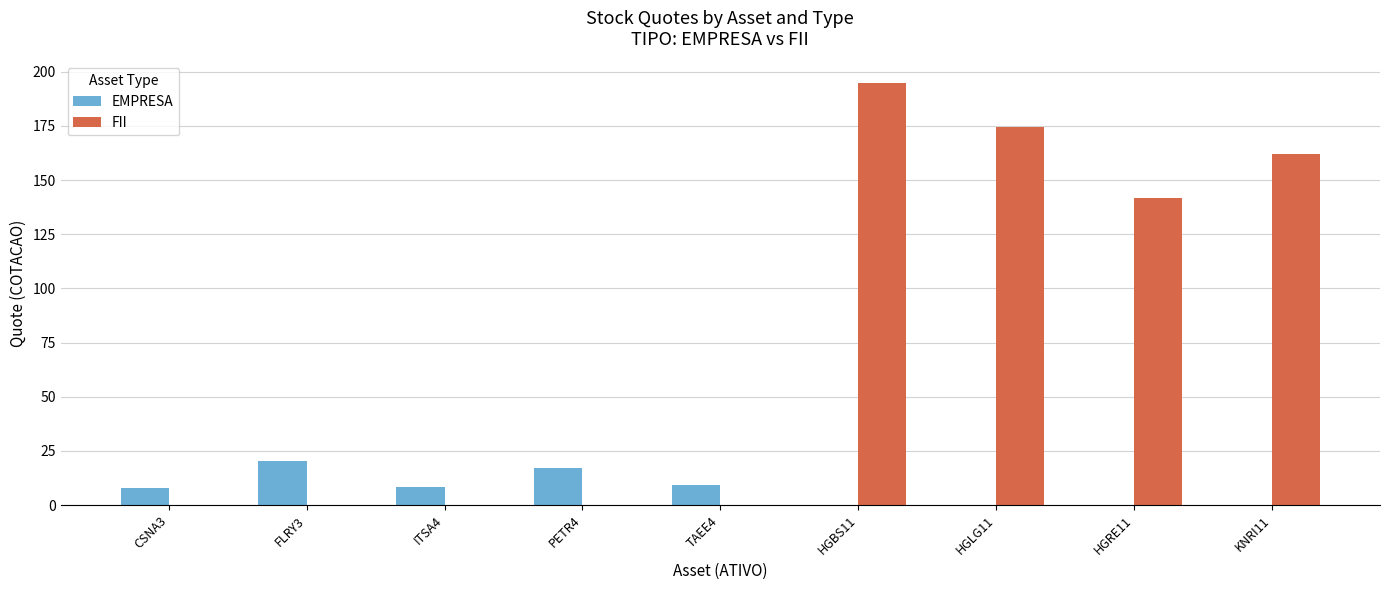

The value of EMPRESA at KNRI11 is 12.5. True or false?

False